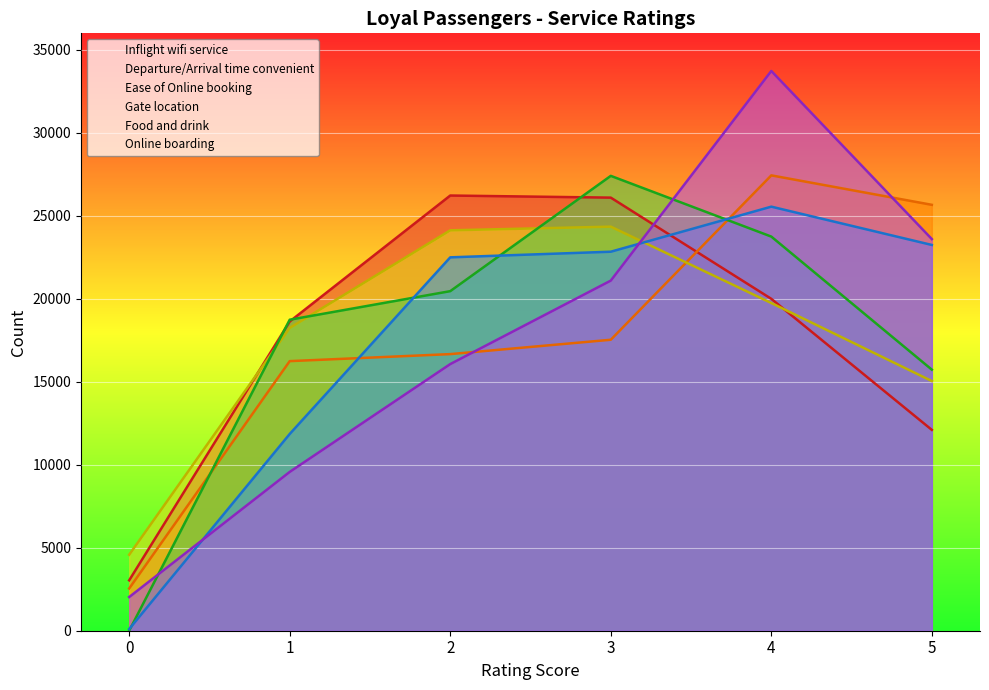

True or false: Ease of Online booking and Departure/Arrival time convenient intersect in this chart.

True